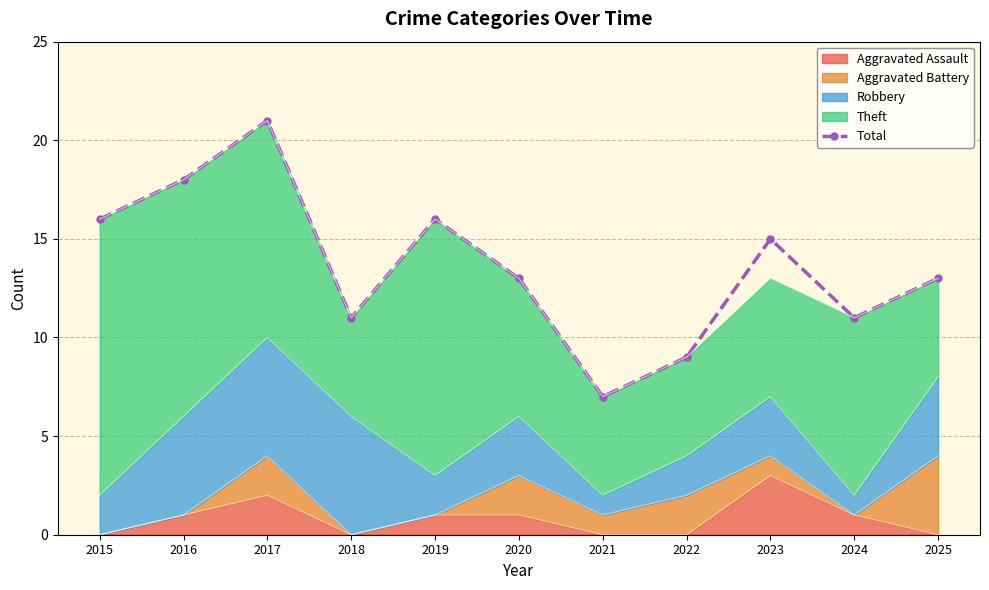

Is it true that the value at 2024 is 11?

True